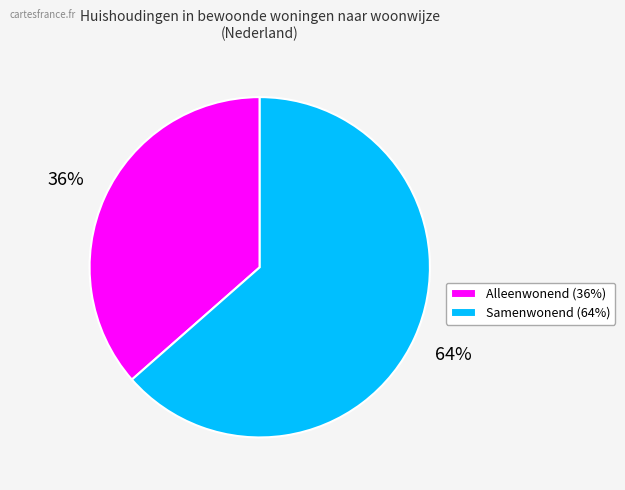

What is the ratio of the value at Alleenwonend (36%) to the value at Samenwonend (64%)?

0.6